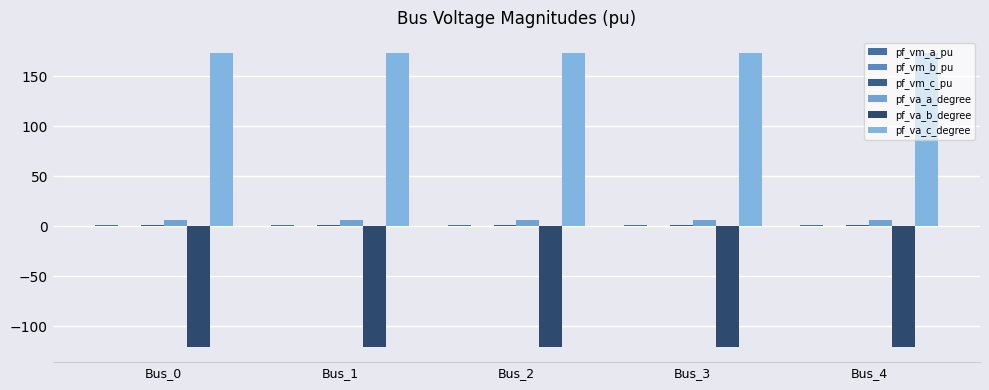

Count the pf_vm_c_pu values in the range 0 to 1.

5